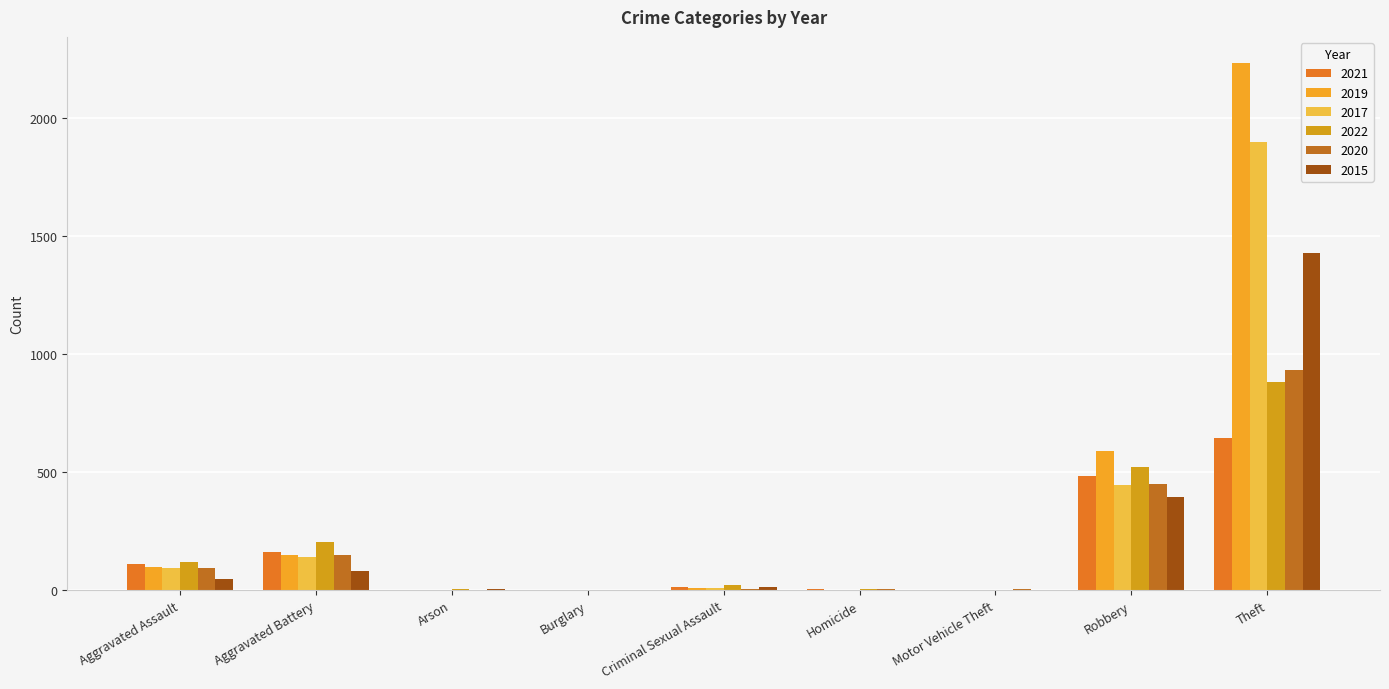

Count the number of data series in this chart.

6